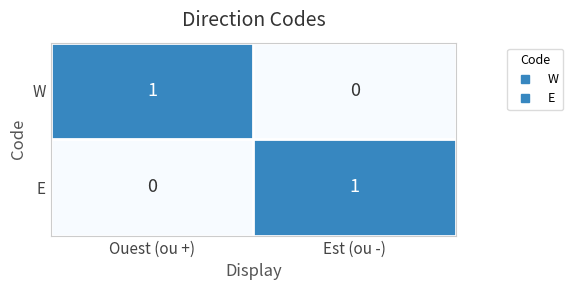

Rank the series at Ouest (ou +) from lowest to highest value.

E, W